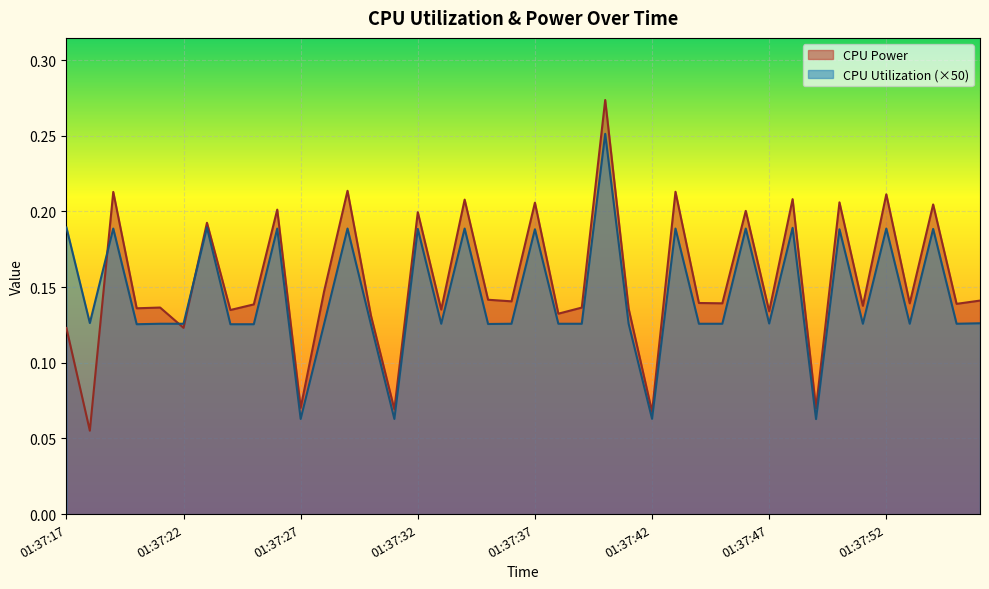

What is the smallest value displayed?

0.1